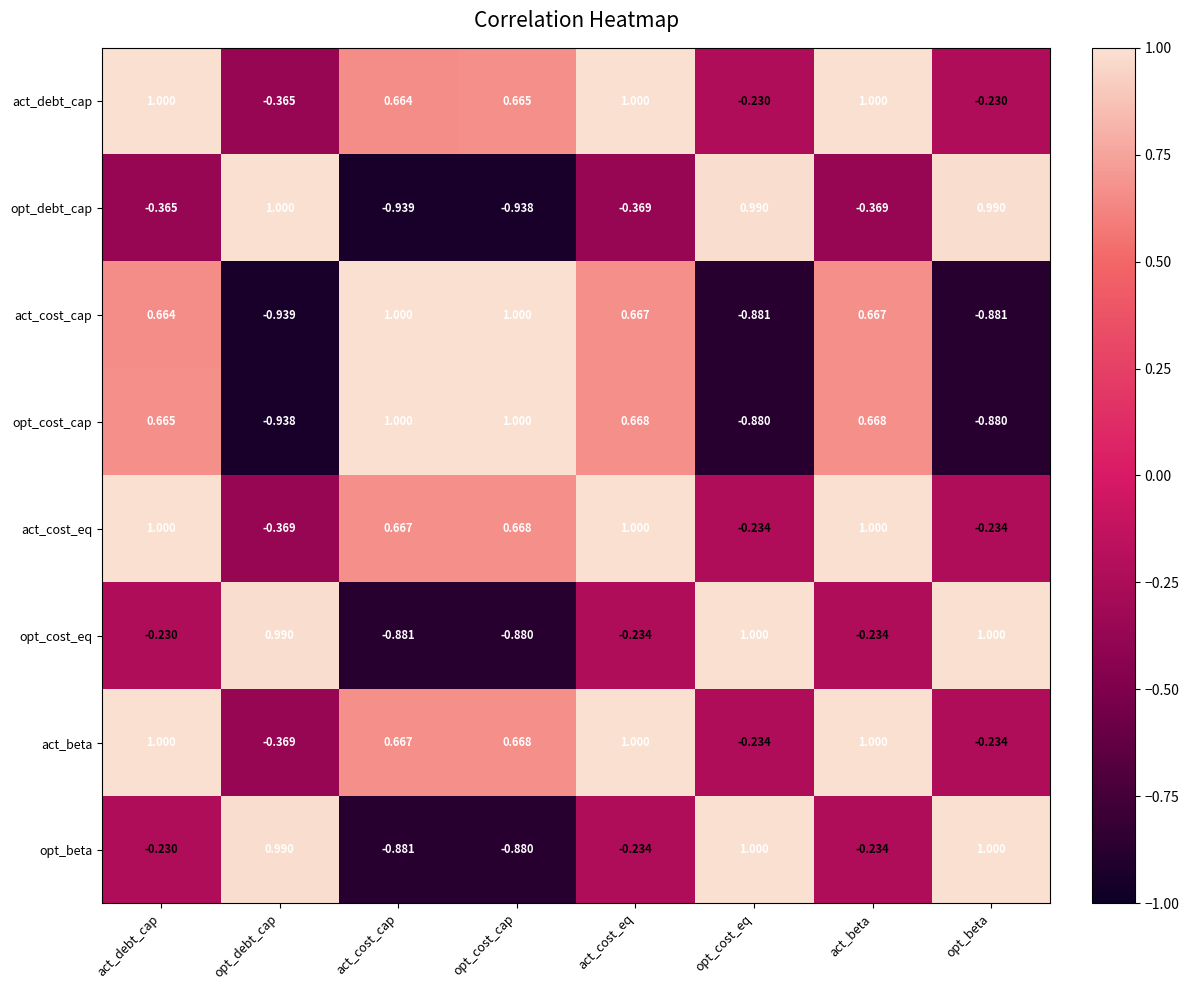

What is the total value across all series at act_cost_eq?

3.5